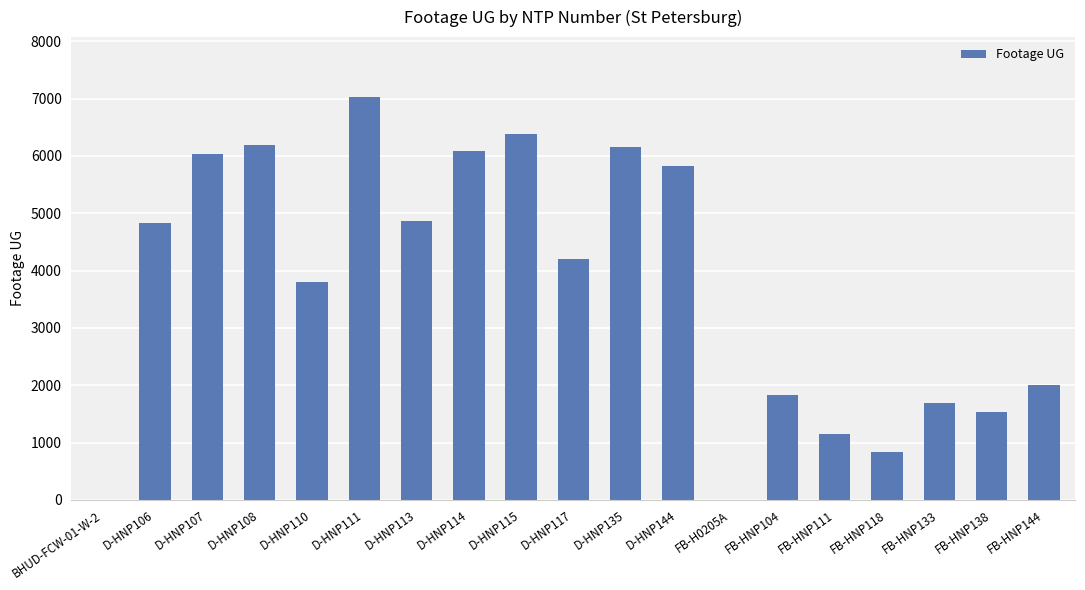

Read the value at D-HNP108.

6182